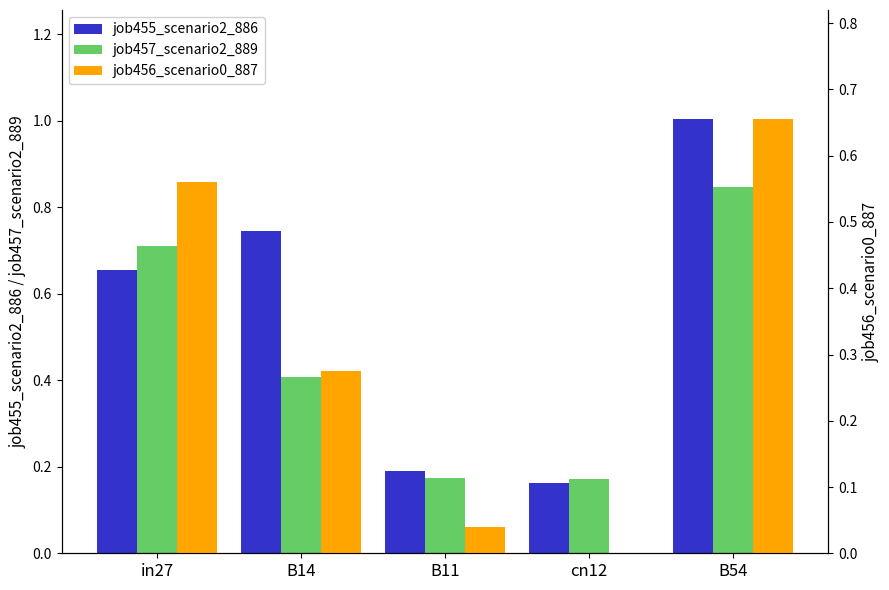

What is the greatest value displayed?

1.0